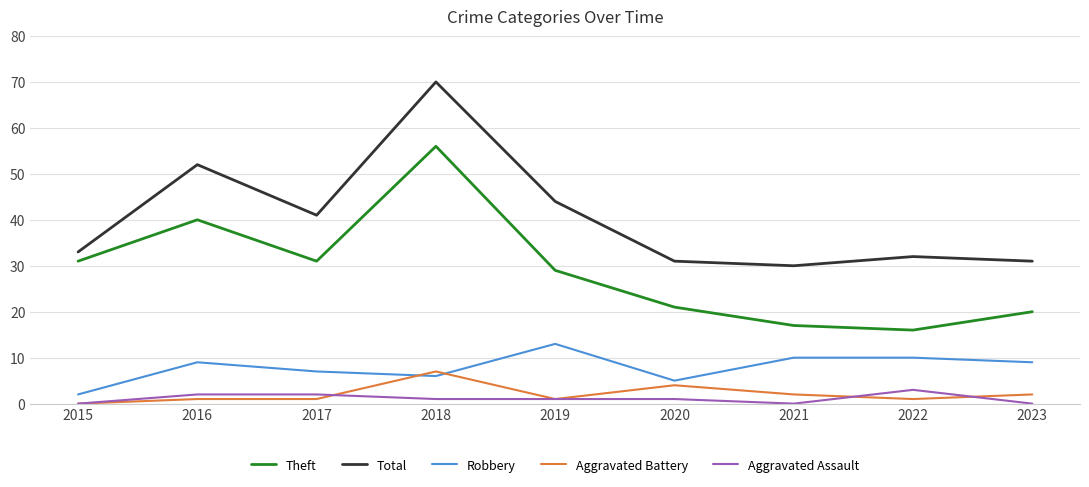

What is the sum of the Aggravated Assault values at 2019 and 2023?

1